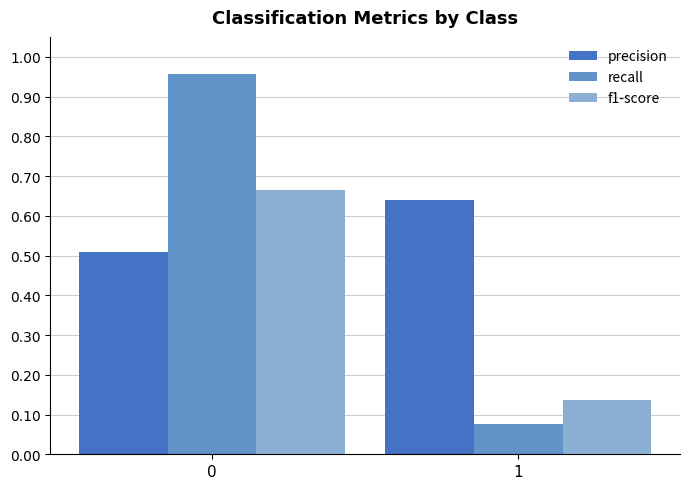

Which series has the widest spread of values?

recall